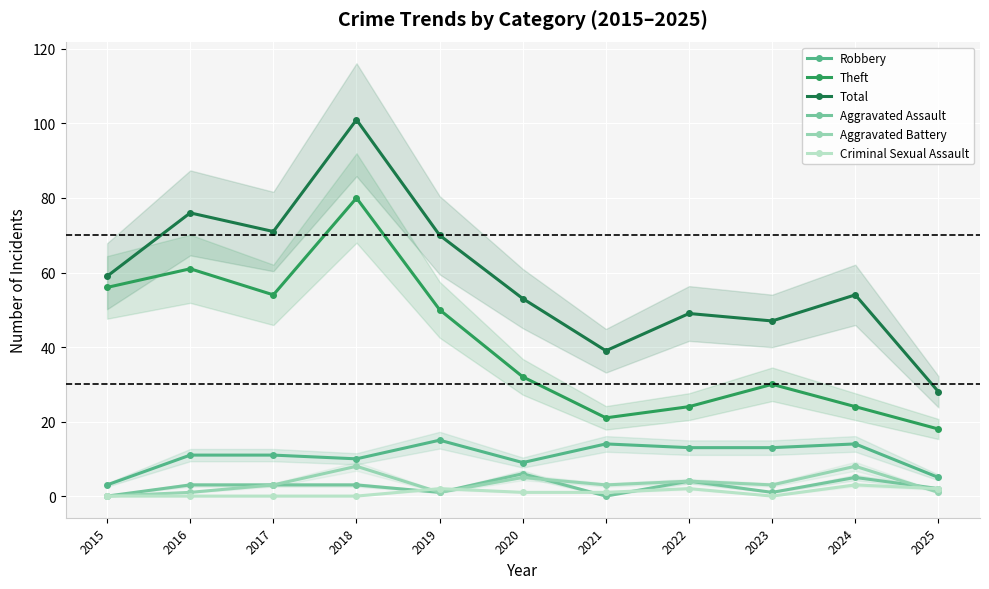

Which series changed the most between 2022 and 2024?

Total